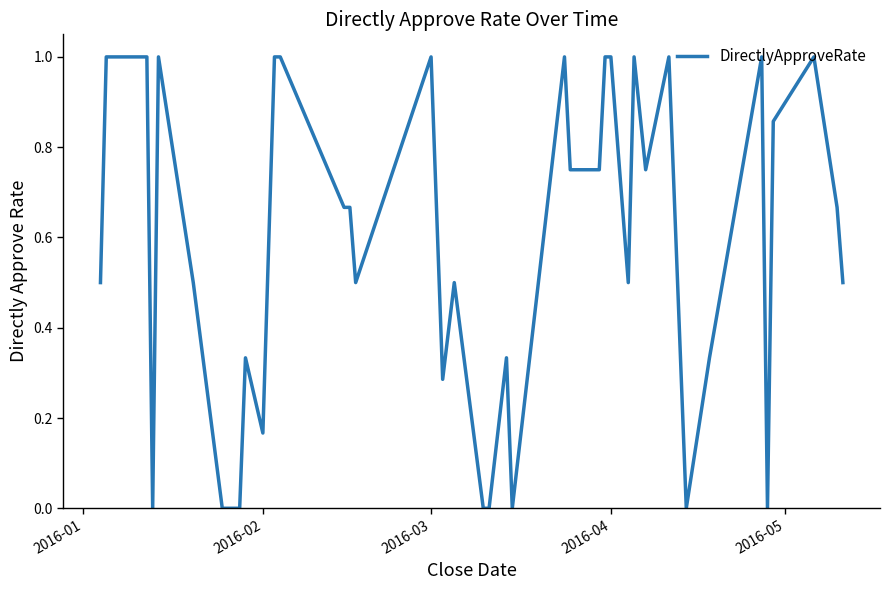

What is the greatest value displayed?

1.0